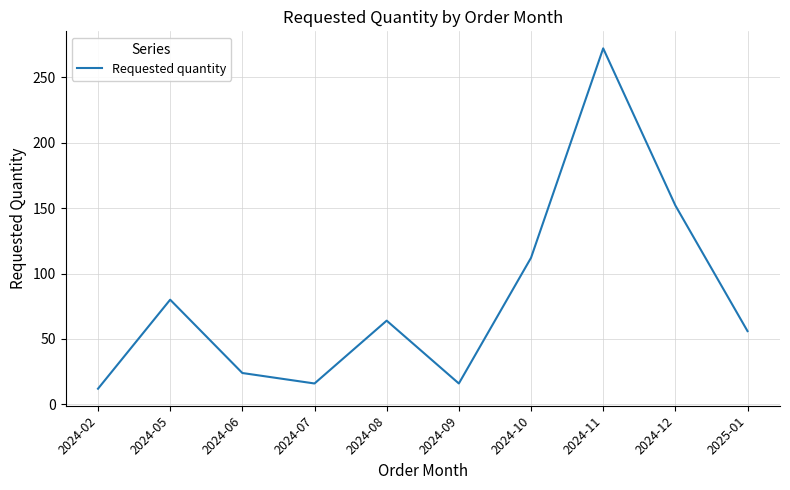

What value does the data have at 2024-11, to the nearest 5?

270